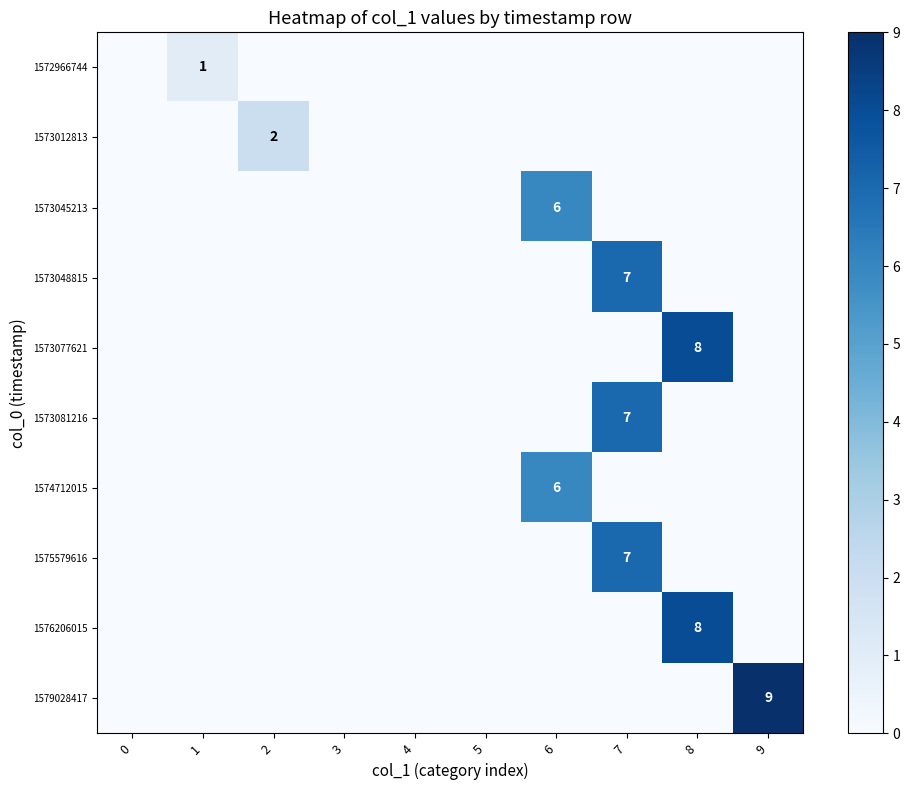

True or false: 1574712015 has a value of 9 at 6.

False